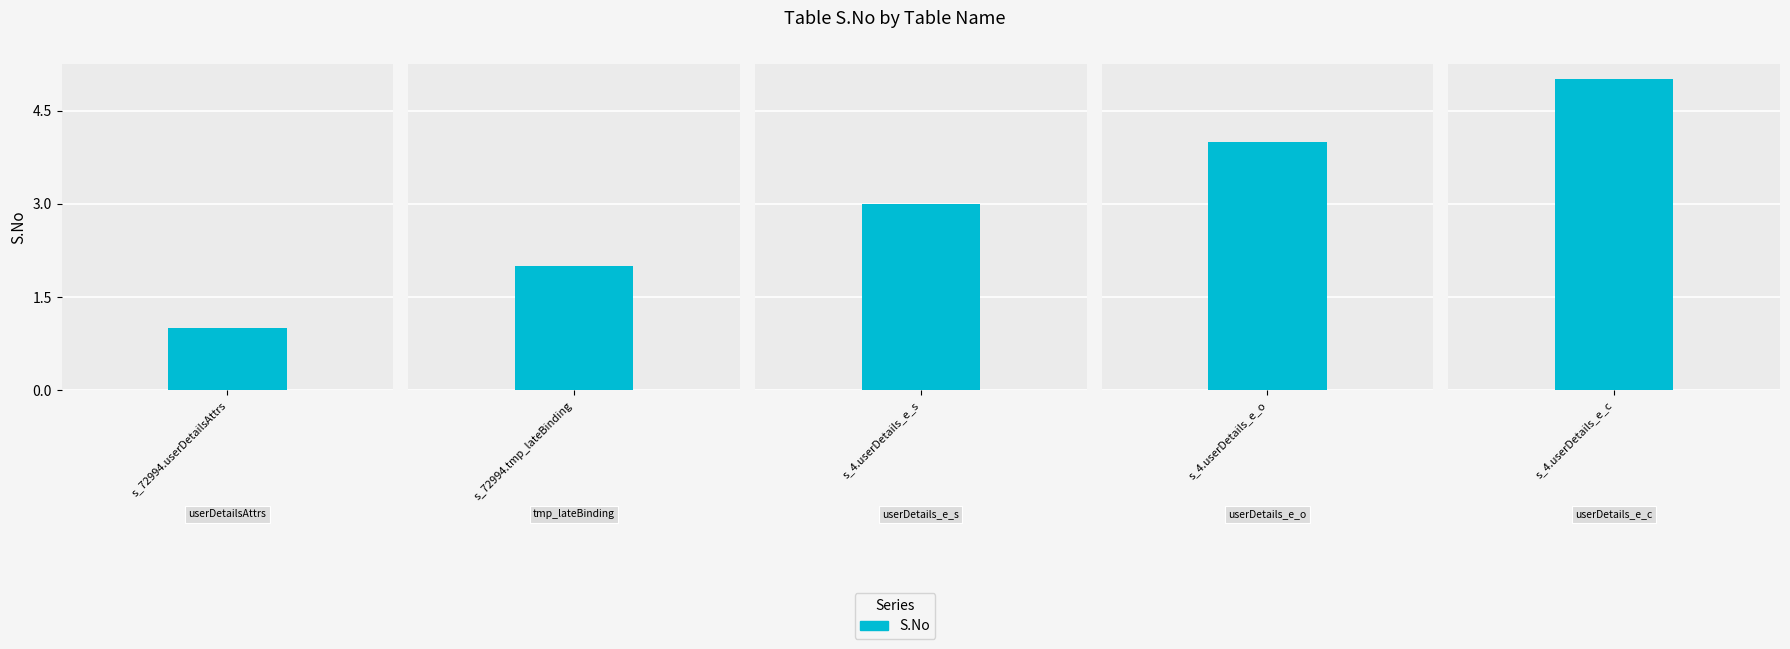

Rank the categories by value from lowest to highest.

s_72994.userDetailsAttrs, s_72994.tmp_lateBinding, s_4.userDetails_e_s, s_4.userDetails_e_o, s_4.userDetails_e_c